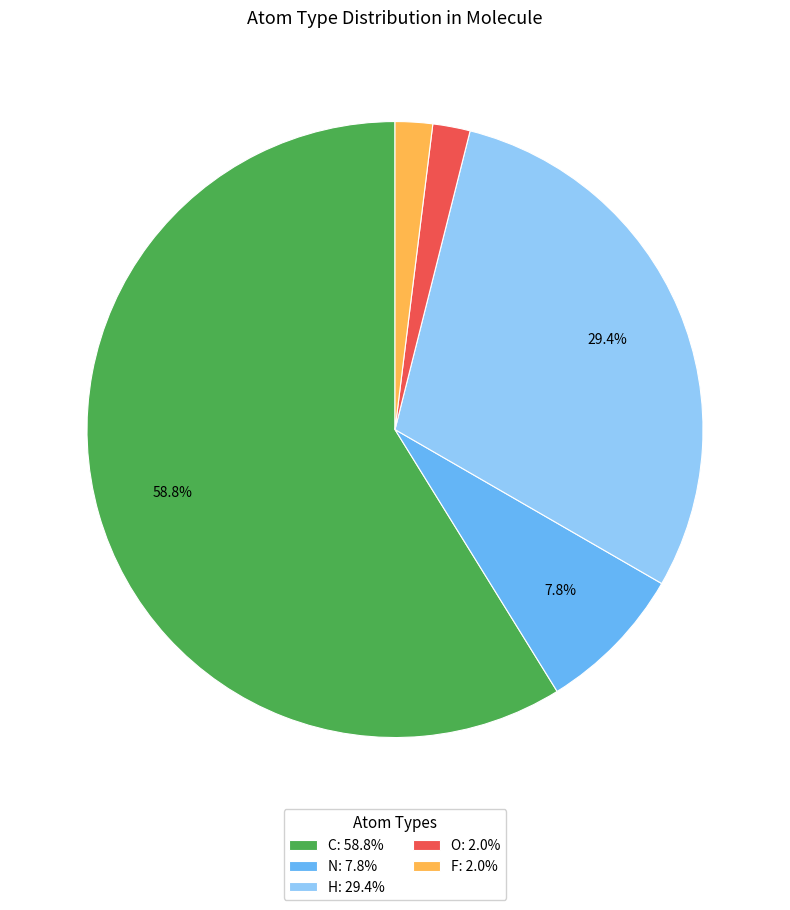

Do N: 7.8% and H: 29.4% together represent more than half of the pie?

No